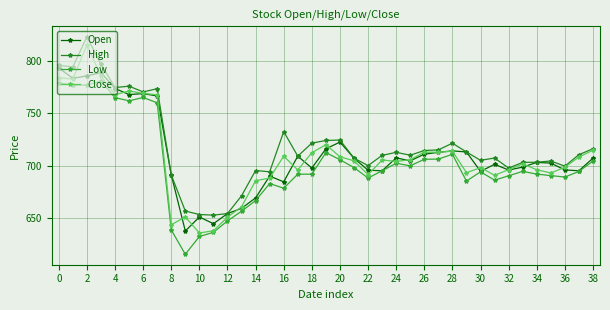

True or false: Low and High cross at least once.

False